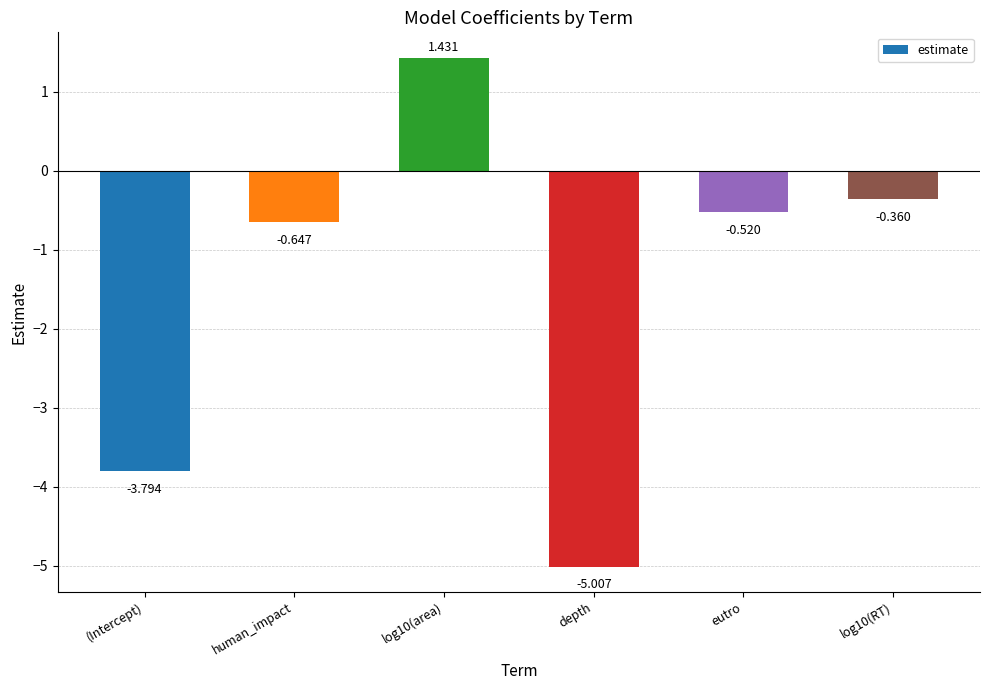

What is the value of the 1st bar from the left?

-3.8